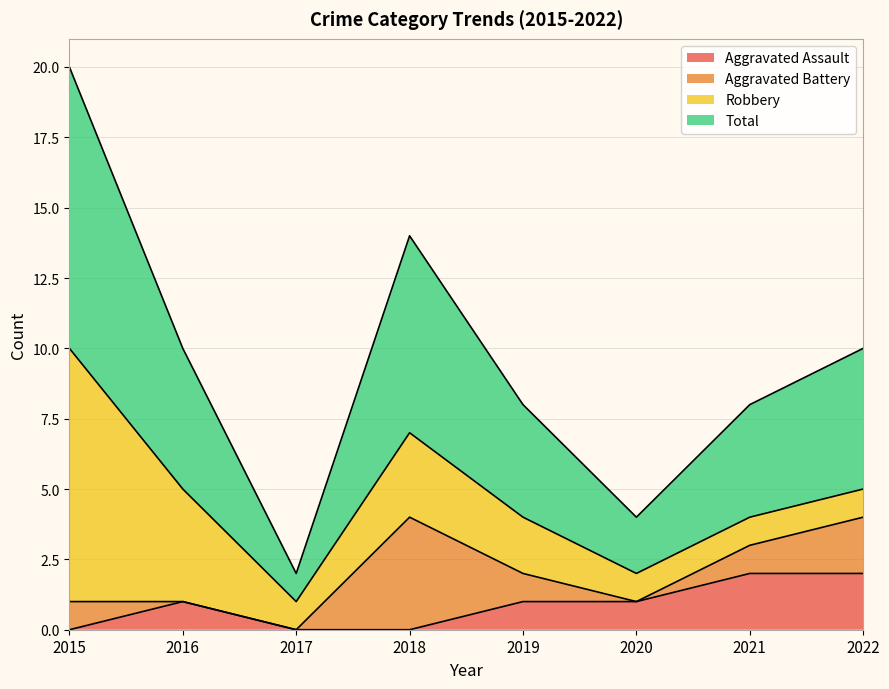

Rank the categories by Aggravated Assault value from lowest to highest.

2015, 2017, 2018, 2016, 2019, 2020, 2021, 2022